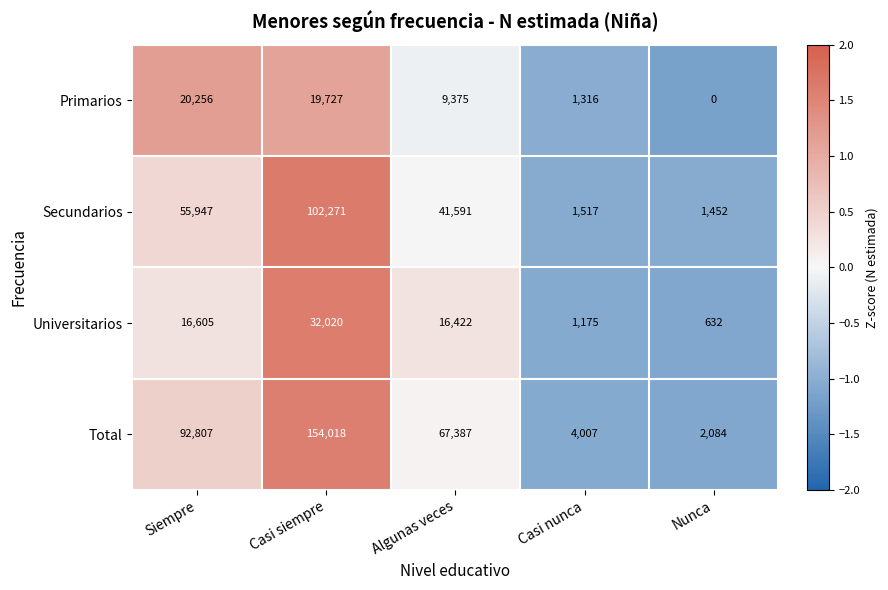

The value of Secundarios at Casi siempre is 102271. True or false?

True